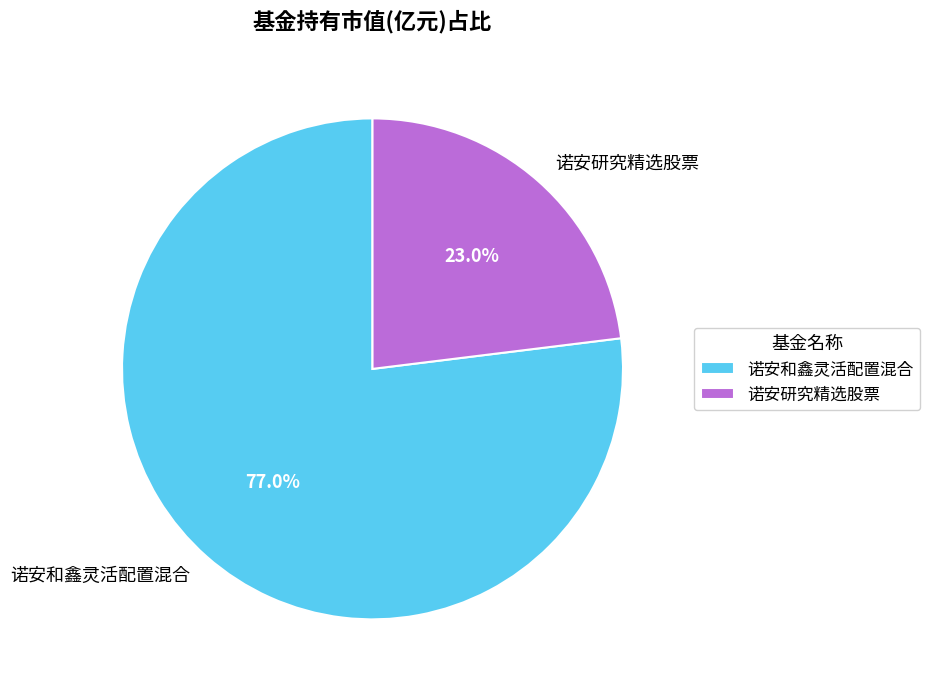

How many slices are in this pie chart?

2